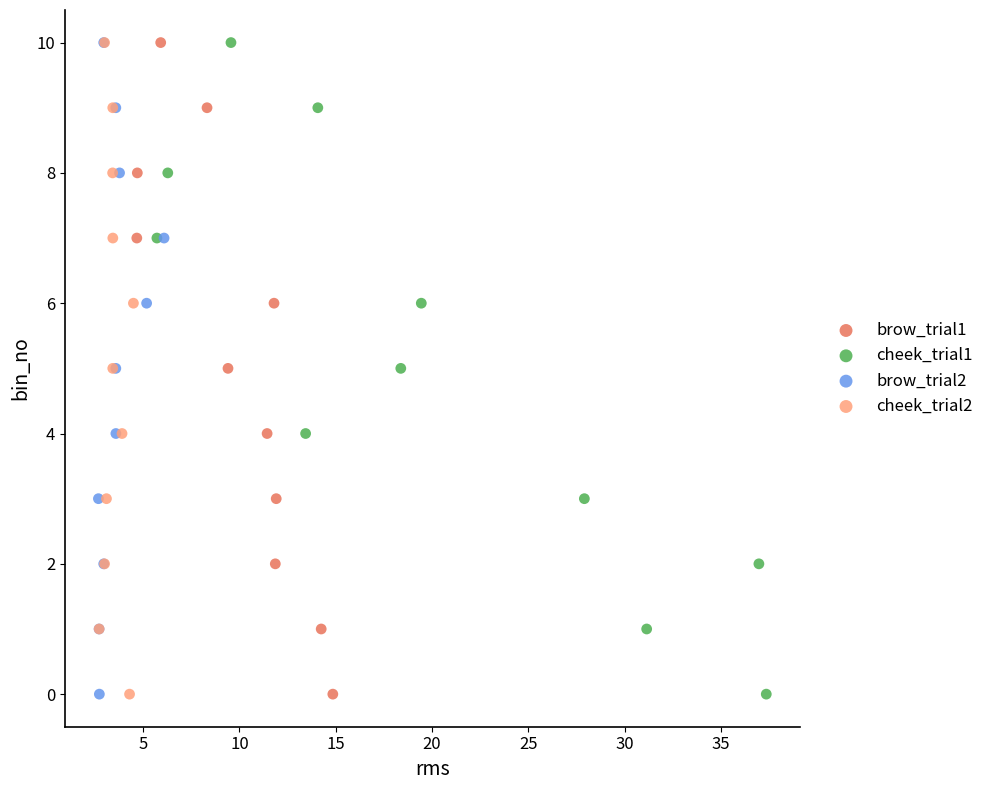

What are all the series names shown in the legend?

brow_trial1, cheek_trial1, brow_trial2, cheek_trial2